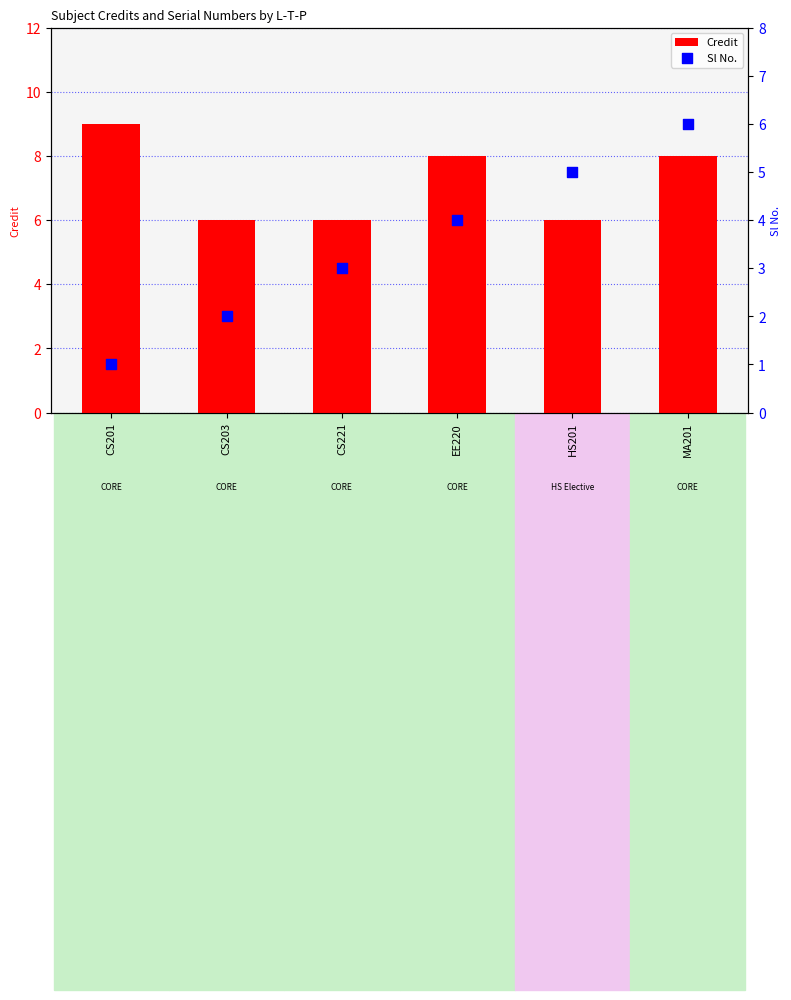

What is the total value across all series at HS201?

11